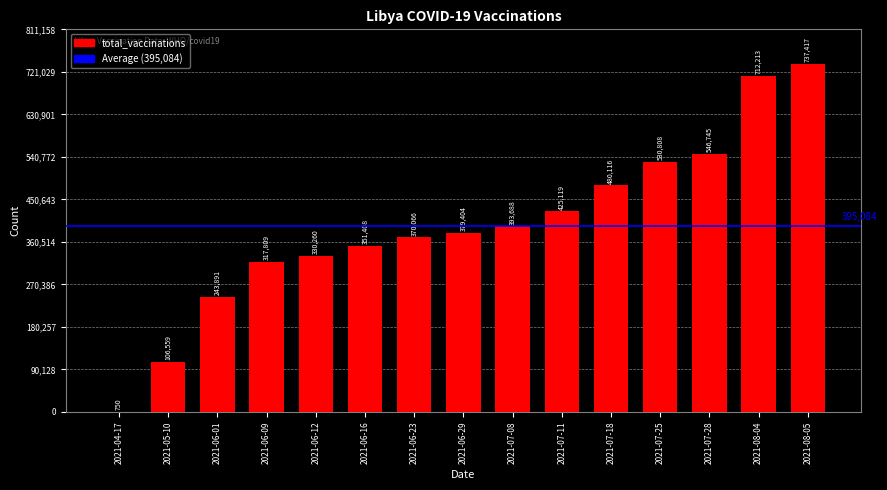

The value at 2021-06-23 is 370066. True or false?

True